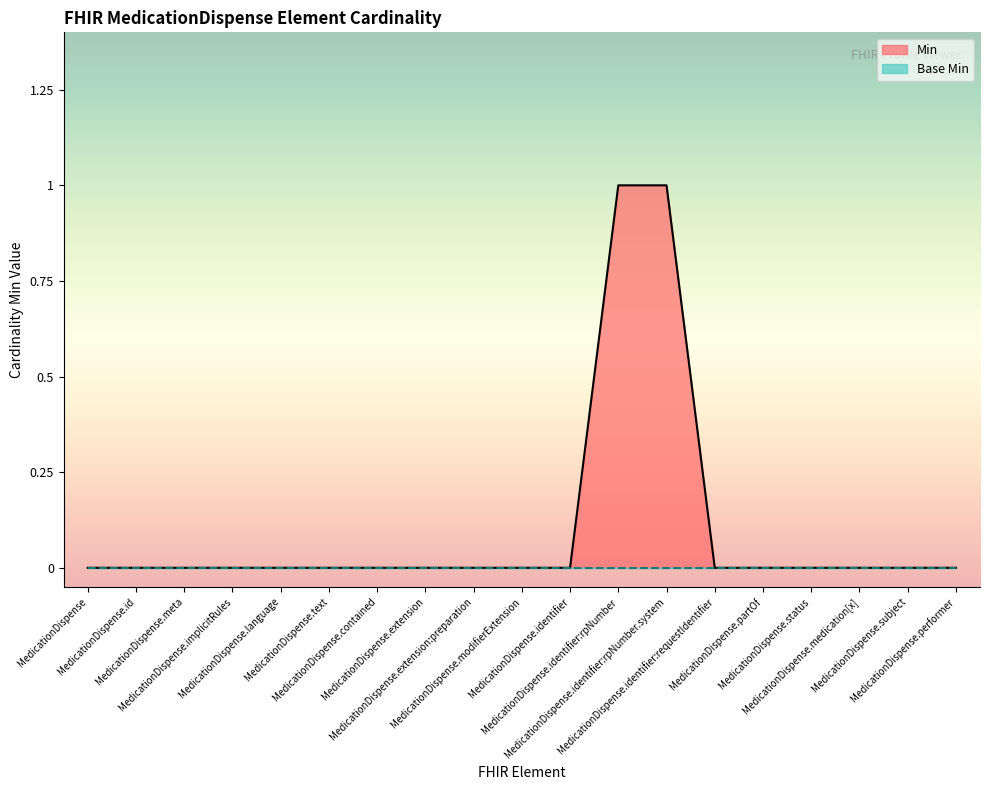

Between MedicationDispense.identifier:requestIdentifier and MedicationDispense, which is larger?

MedicationDispense.identifier:requestIdentifier